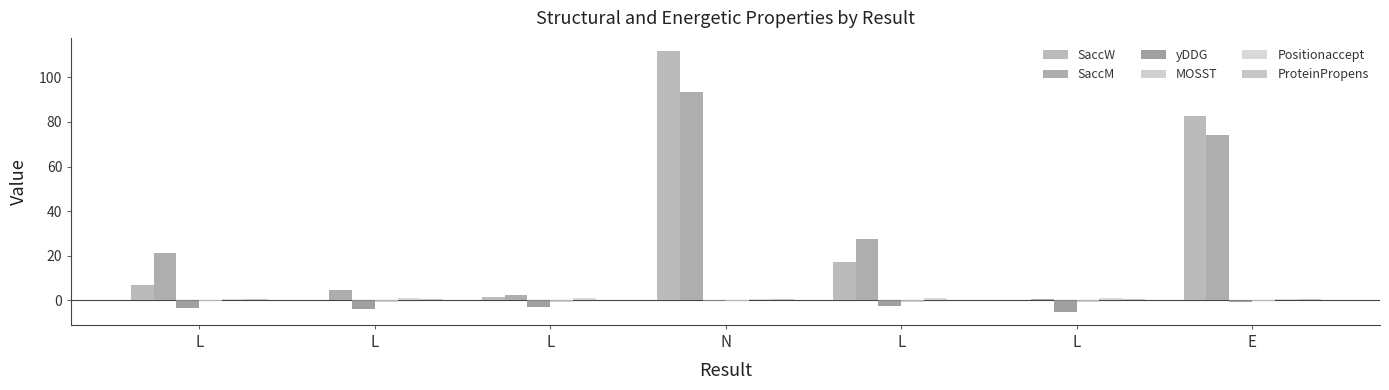

How many data points does each series have?

7